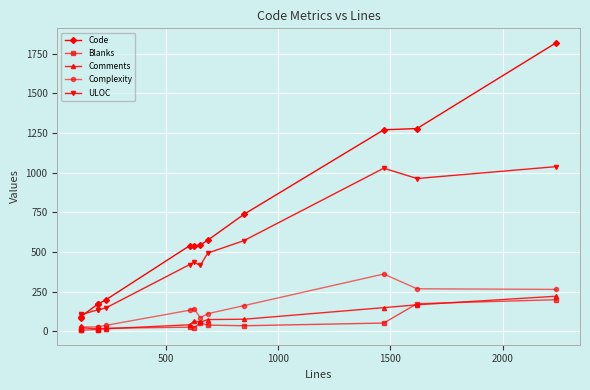

Reading left to right, extract all data points from this chart.

Code: 85	93	171	171	197	540	538	544	574	738	1270	1278	1819
Blanks: 6	7	11	11	19	26	23	53	39	35	52	174	199
Comments: 32	23	15	15	16	41	65	57	74	76	149	167	221
Complexity: 7	27	28	28	37	133	143	85	111	162	361	268	264
ULOC: 107	105	135	135	146	421	435	415	493	572	1028	963	1038